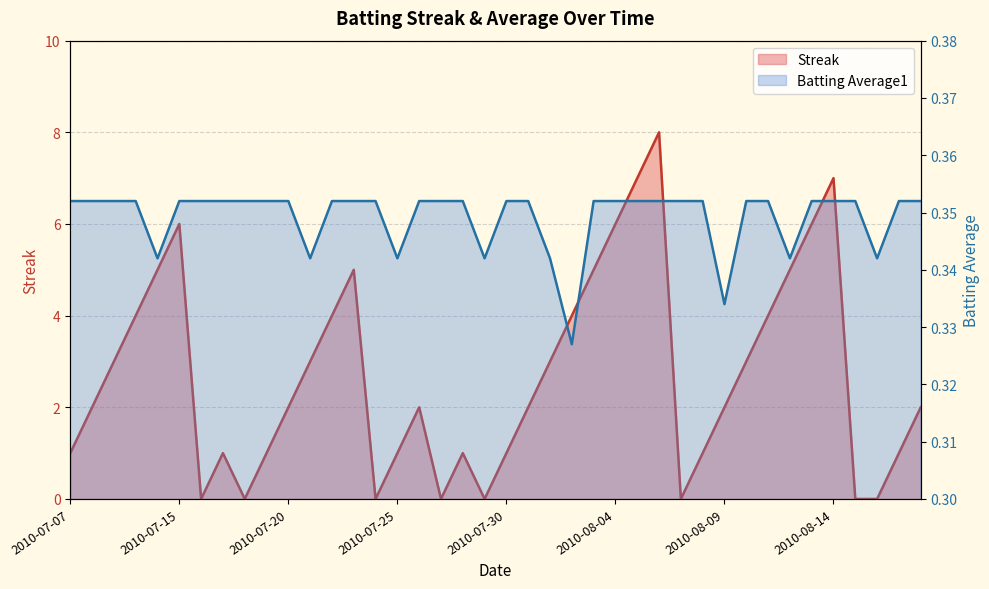

What is the greatest value displayed?

8.0